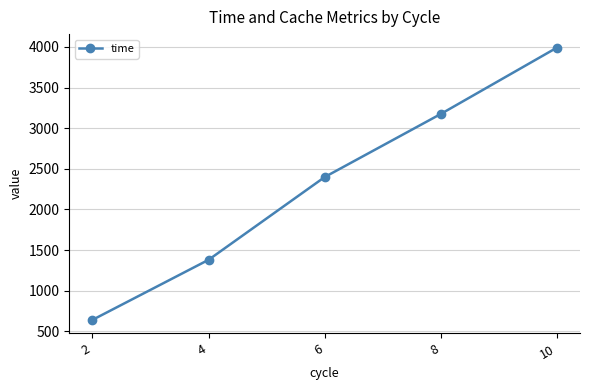

What is the difference between the maximum and minimum values?

3348.4